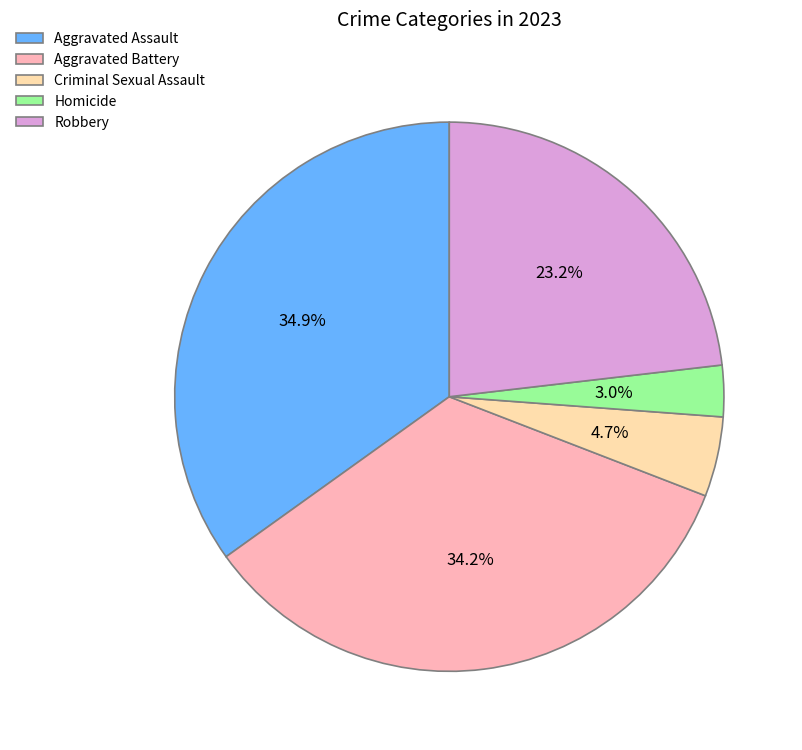

To the nearest percent, what is the combined percentage of Criminal Sexual Assault and Robbery?

28%